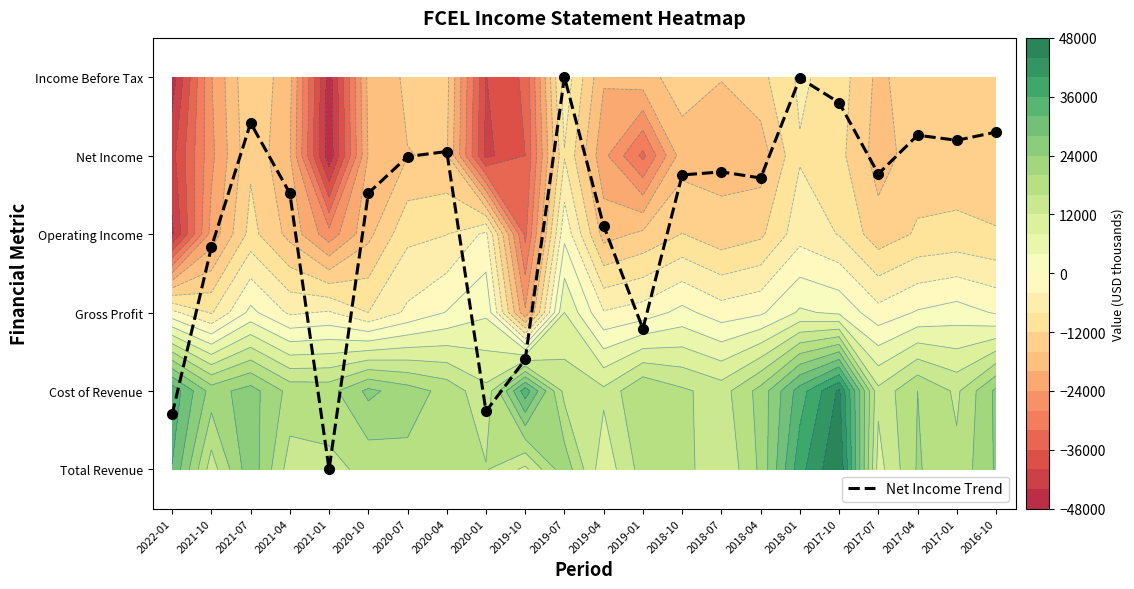

The chart shows a value of 3.8 at 2018-07. True or false?

True